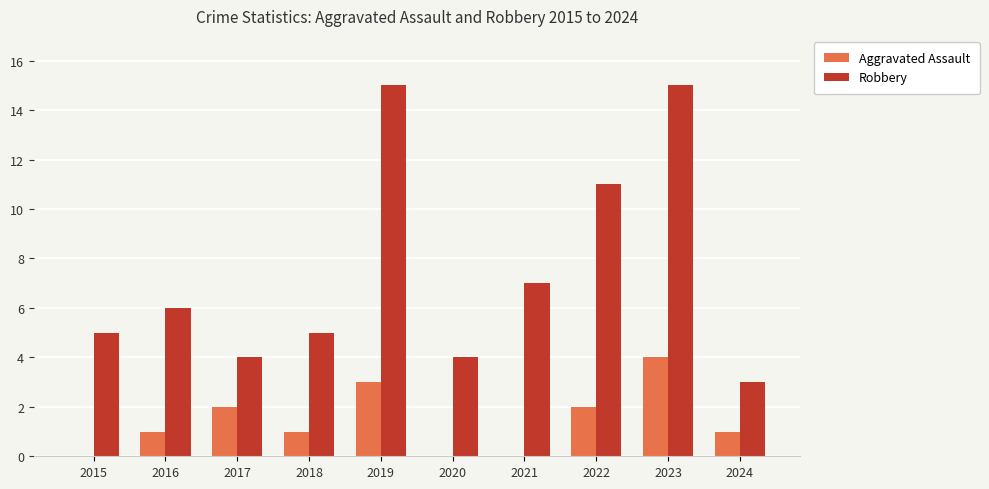

Reading left to right, extract all data points from this chart.

Aggravated Assault: 0	1	2	1	3	0	0	2	4	1
Robbery: 5	6	4	5	15	4	7	11	15	3